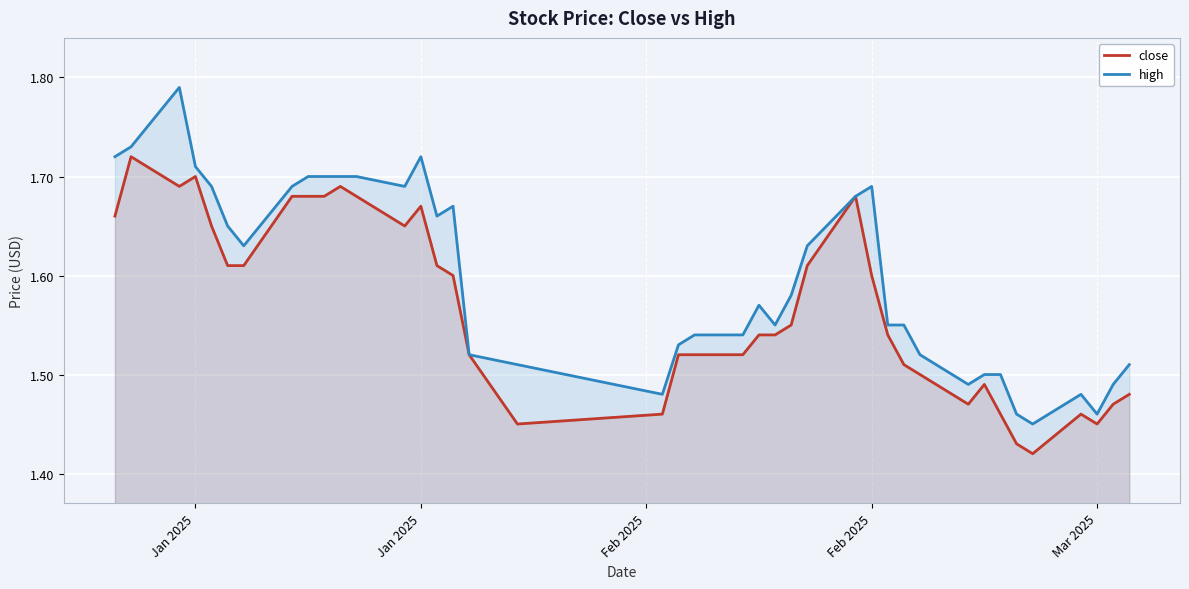

Reading right to left, list all the values displayed in this chart.

close: 1.5	1.5	1.4	1.5	1.4	1.4	1.5	1.5	1.5	1.5	1.5	1.5	1.6	1.7	1.6	1.6	1.5	1.5	1.5	1.5	1.5	1.5	1.4	1.5	1.6	1.6	1.7	1.6	1.7	1.7	1.7	1.7	1.7	1.6	1.6	1.6	1.7	1.7	1.7	1.7
high: 1.5	1.5	1.5	1.5	1.4	1.5	1.5	1.5	1.5	1.5	1.6	1.6	1.7	1.7	1.6	1.6	1.6	1.6	1.5	1.5	1.5	1.5	1.5	1.5	1.7	1.7	1.7	1.7	1.7	1.7	1.7	1.7	1.7	1.6	1.6	1.7	1.7	1.8	1.7	1.7